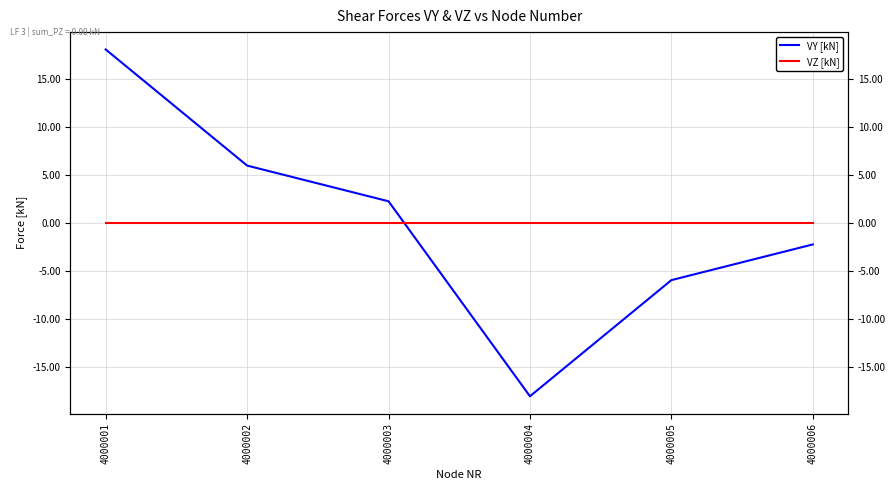

At 4000006, list the series in order from smallest to largest.

VY [kN], VZ [kN]